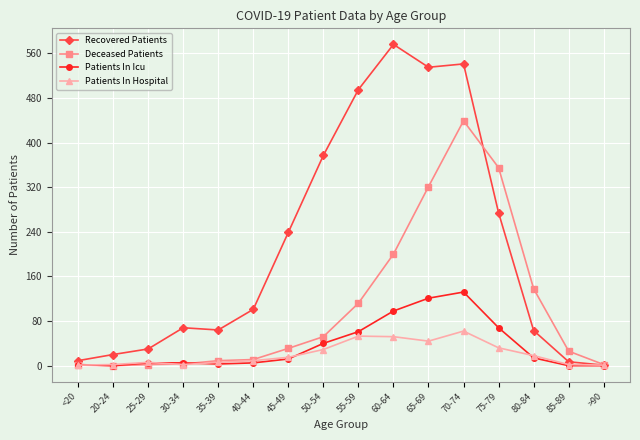

What is the average value of the Patients In Hospital series?

21